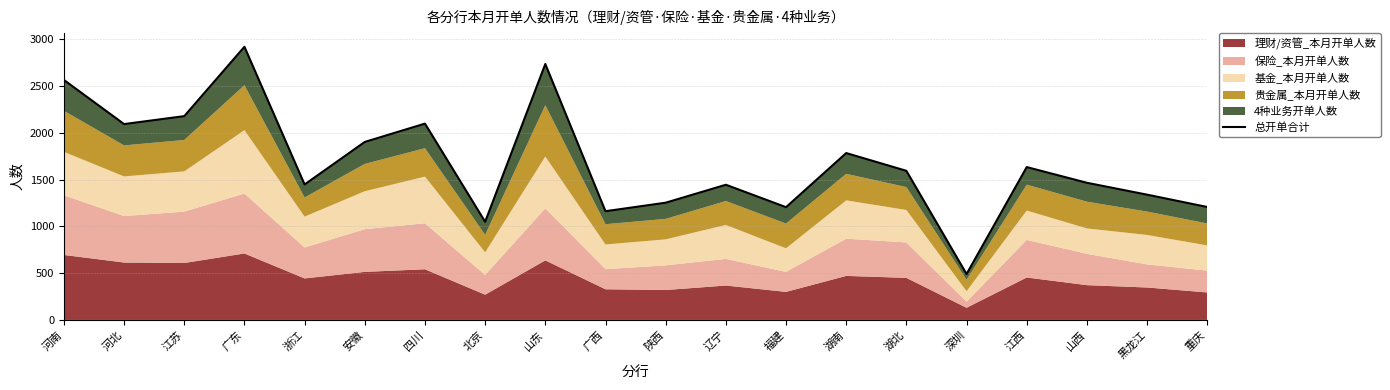

What is the change in value from 福建 to 湖北?

+389